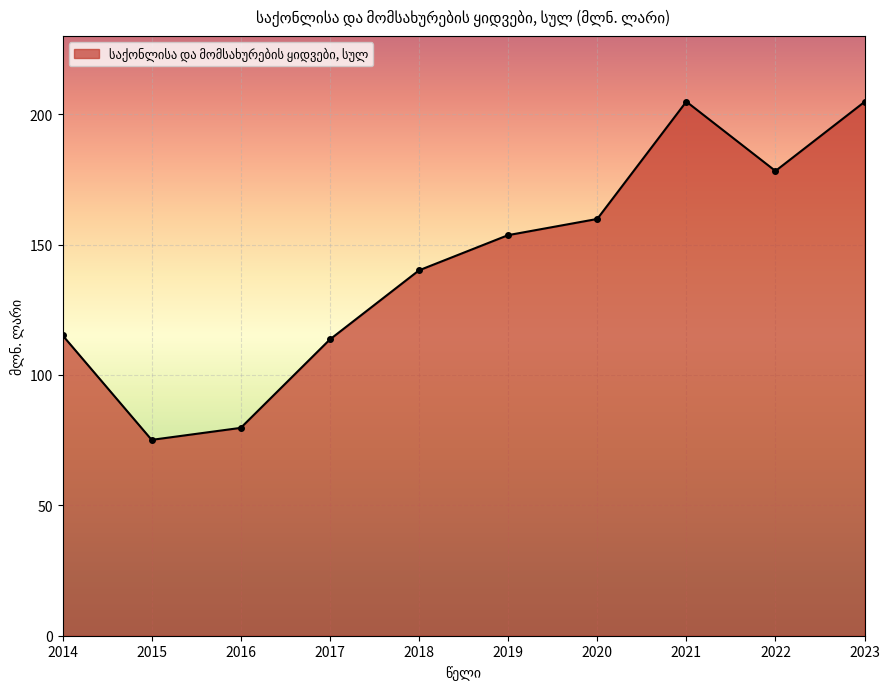

How many values are below 153?

5